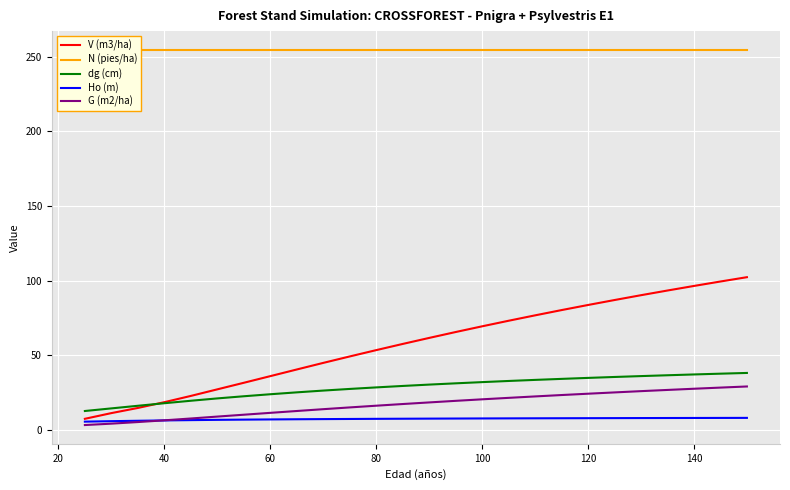

True or false: dg (cm) and Ho (m) intersect in this chart.

False